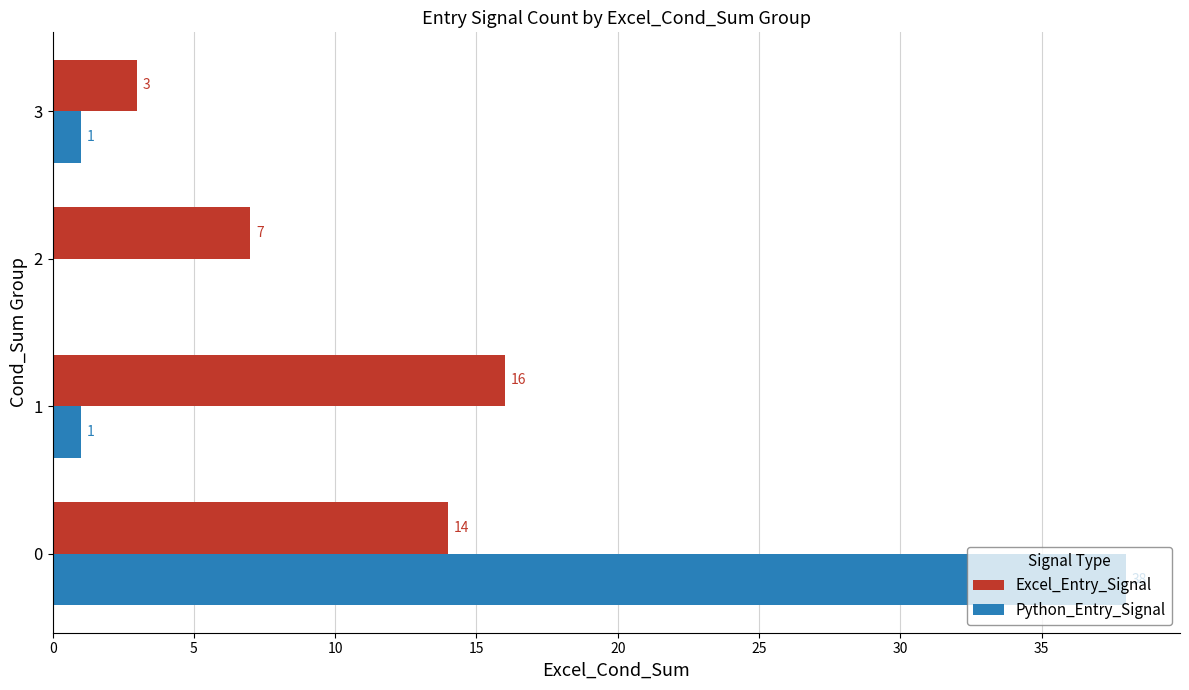

What are all the series names shown in the legend?

Excel_Entry_Signal, Python_Entry_Signal